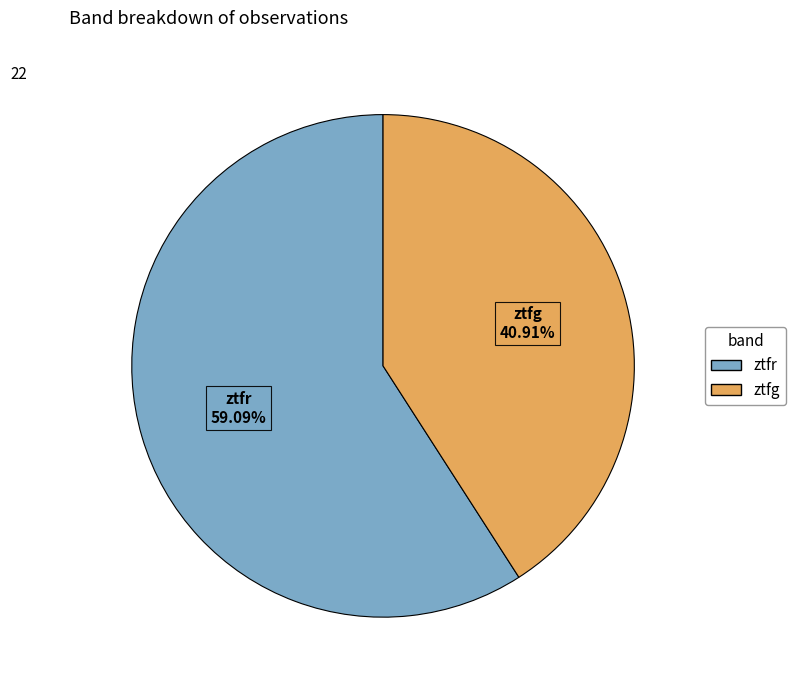

What portion of the pie excludes ztfr?

40.9%